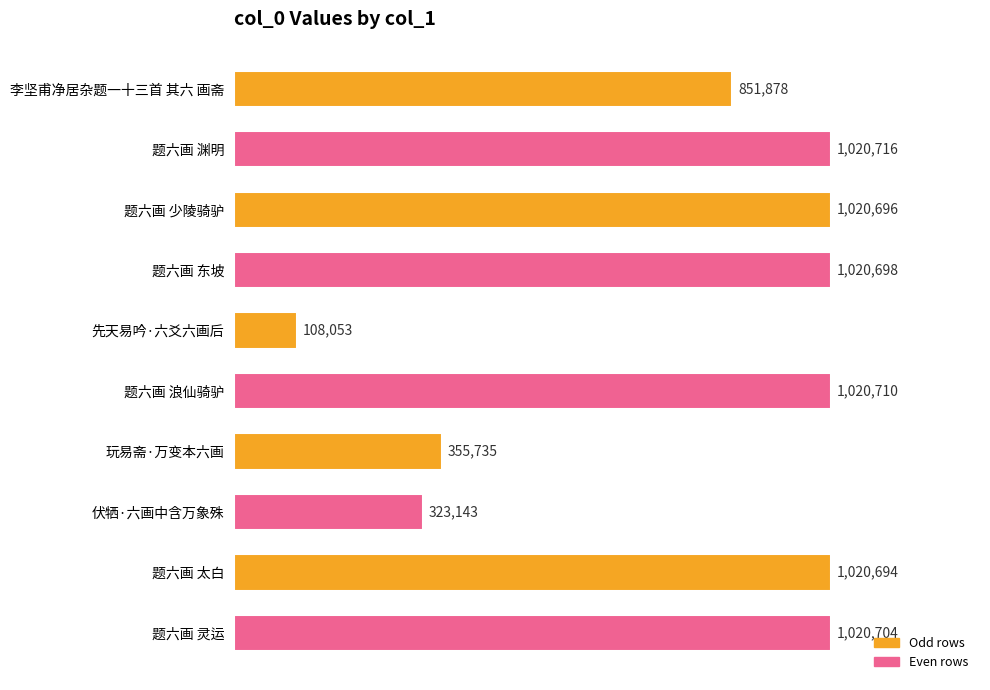

Where is the data nearest to the value 564384?

玩易斋·万变本六画